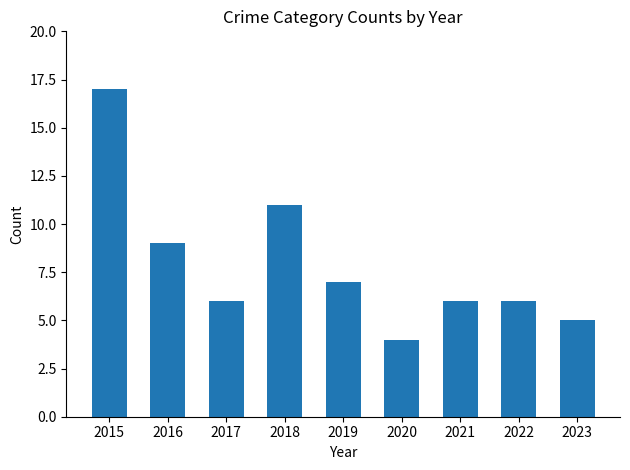

What is the change in value from 2018 to 2019?

-4